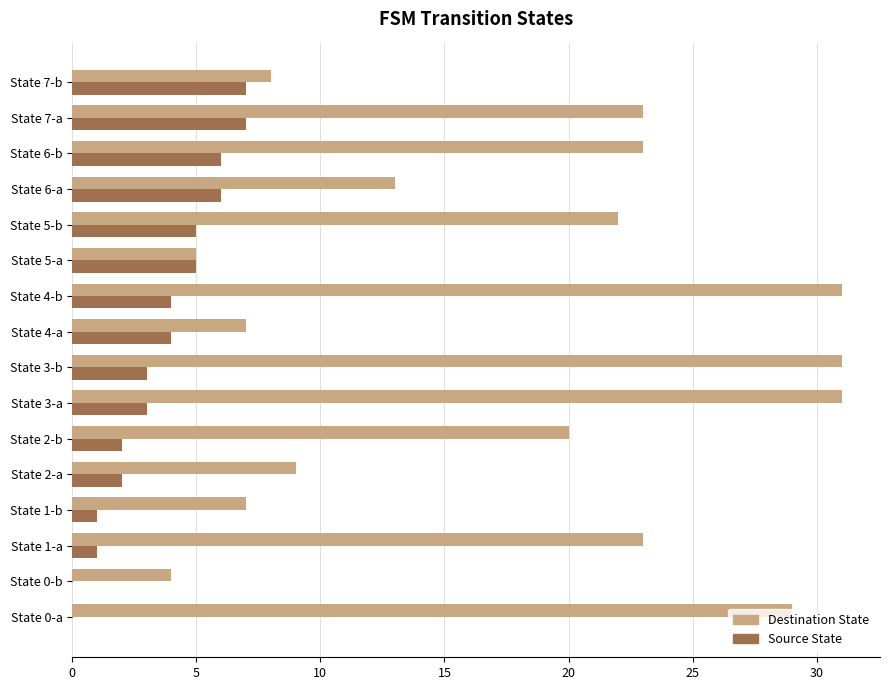

At which label is Destination State closest to 17?

State 2-b